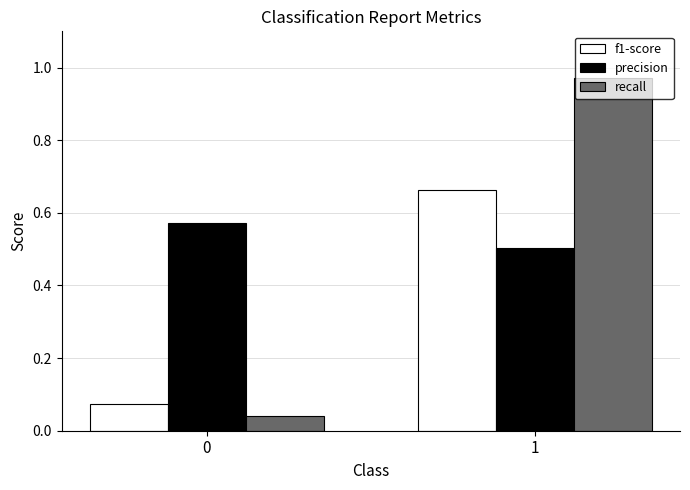

Which series has the widest spread of values?

recall